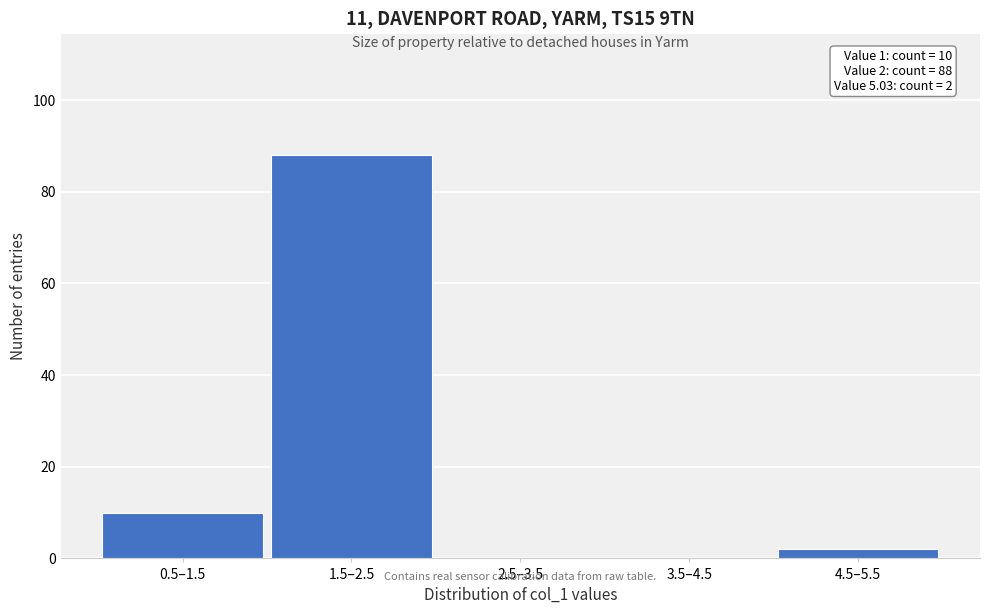

Reading left to right, what are all the values shown in this chart?

0.5–1.5=10	1.5–2.5=88	2.5–3.5=0	3.5–4.5=0	4.5–5.5=2